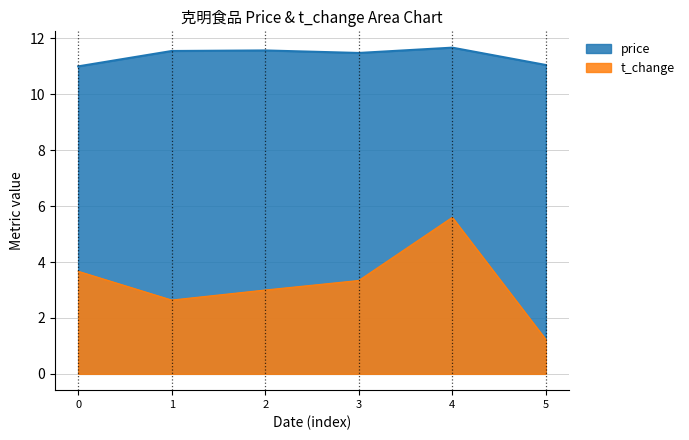

At 2, list the series in order from largest to smallest.

price, t_change